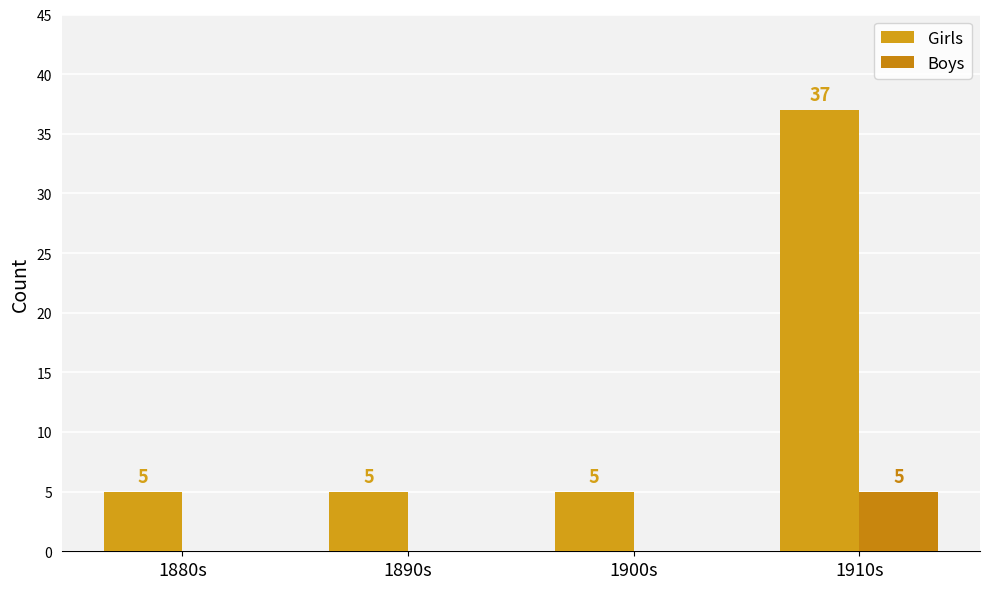

Reading left to right, extract all data points from this chart.

Girls: 5	5	5	37
Boys: 0	0	0	5